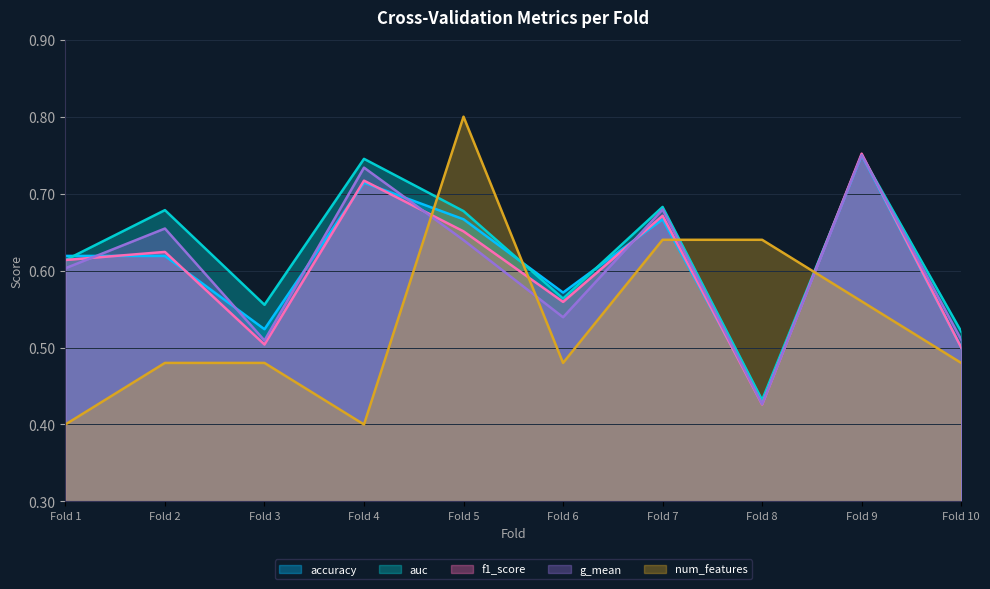

What are all the series names shown in the legend?

accuracy, auc, f1_score, g_mean, num_features